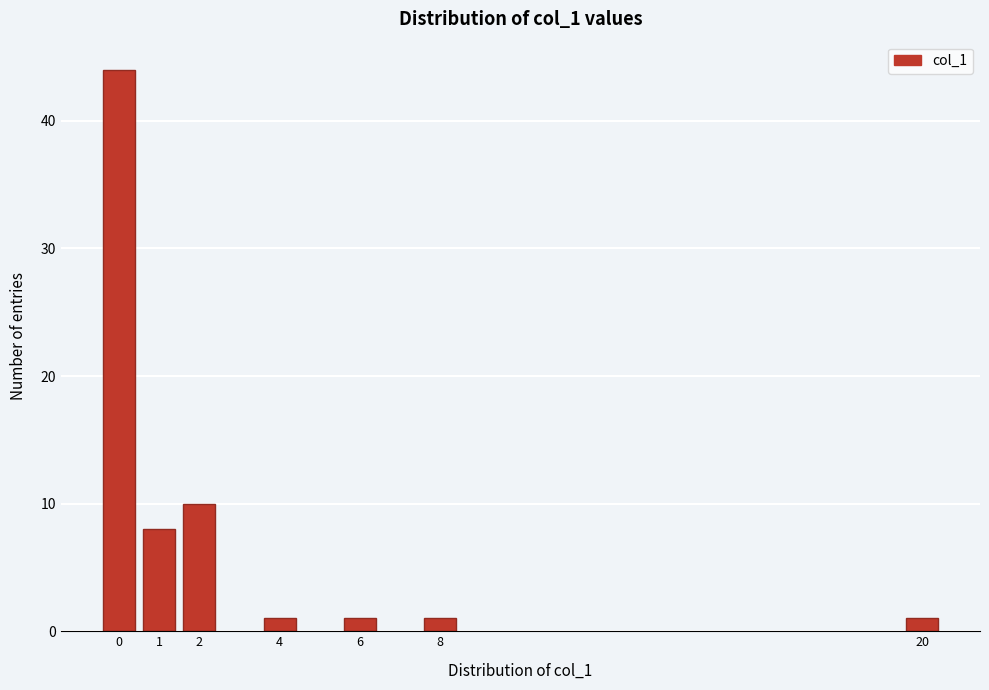

Reading left to right, transcribe all the data shown in this chart.

44	8	10	1	1	1	1